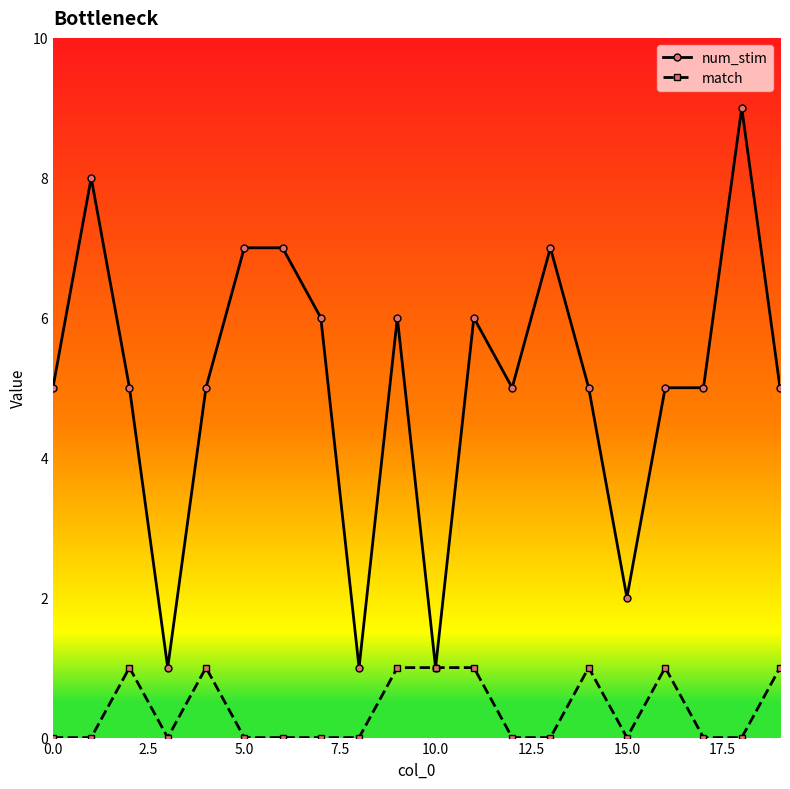

List the series in order of their peak value, lowest first.

match, num_stim